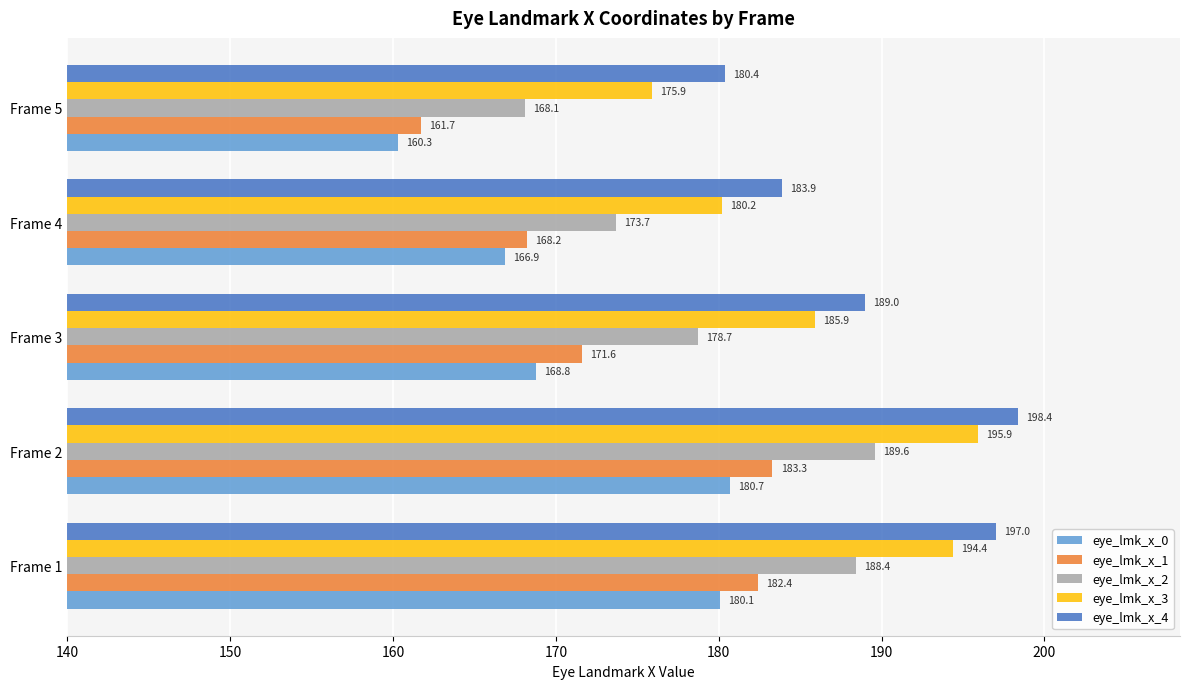

Which series has the largest total across all categories?

eye_lmk_x_4